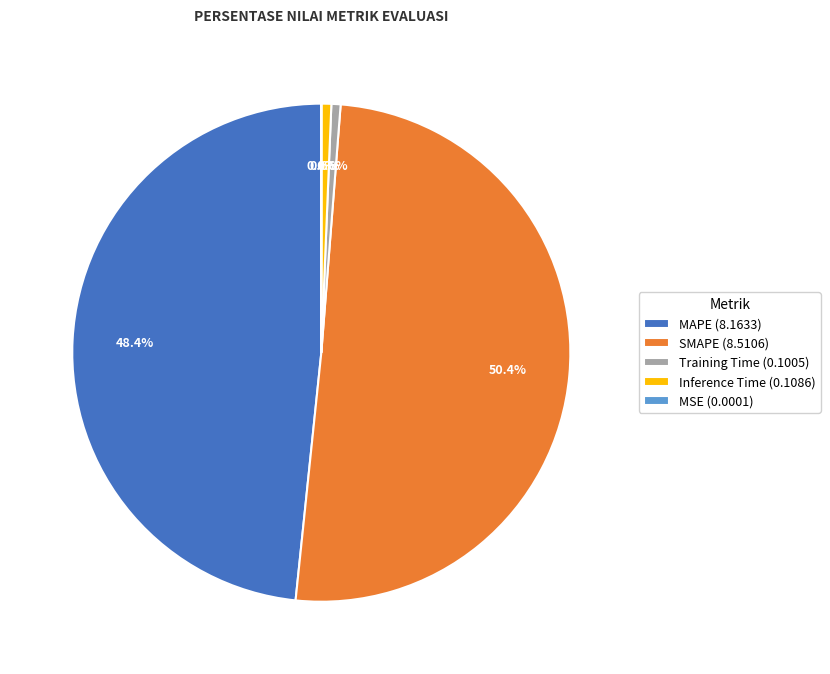

To the nearest percent, what is the difference between the largest and smallest slice percentages?

50%